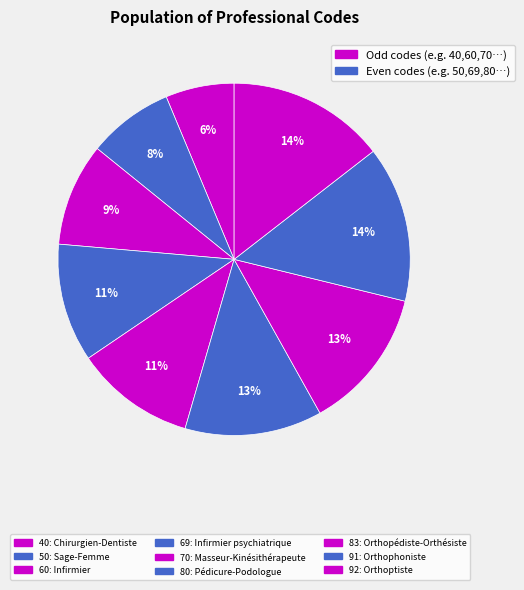

Count the number of slices in the pie.

9